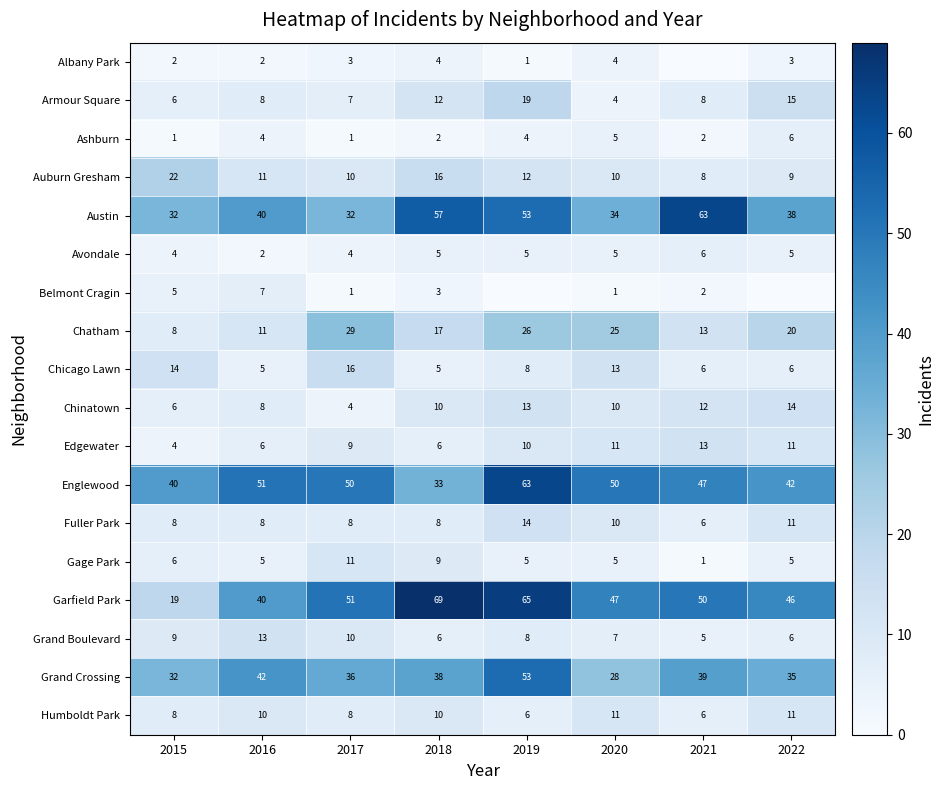

At which label is Chatham closest to 18?

2018